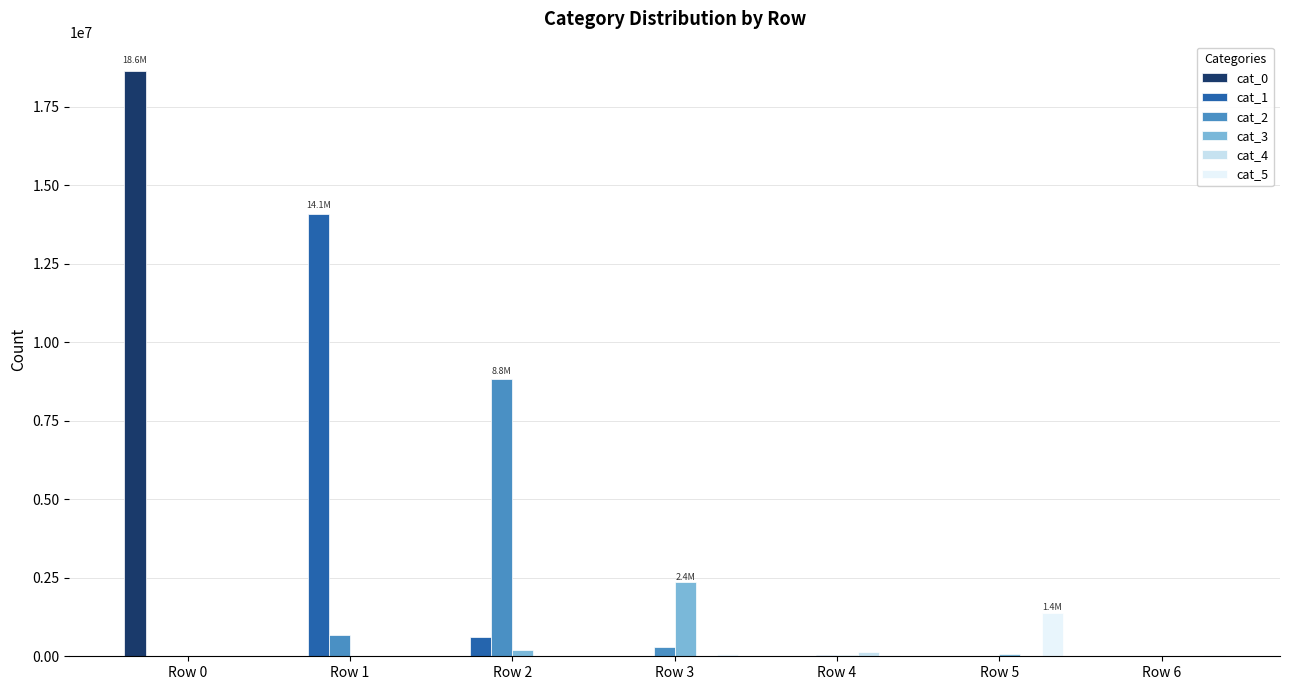

What is the sum of all cat_2 values?

9857456